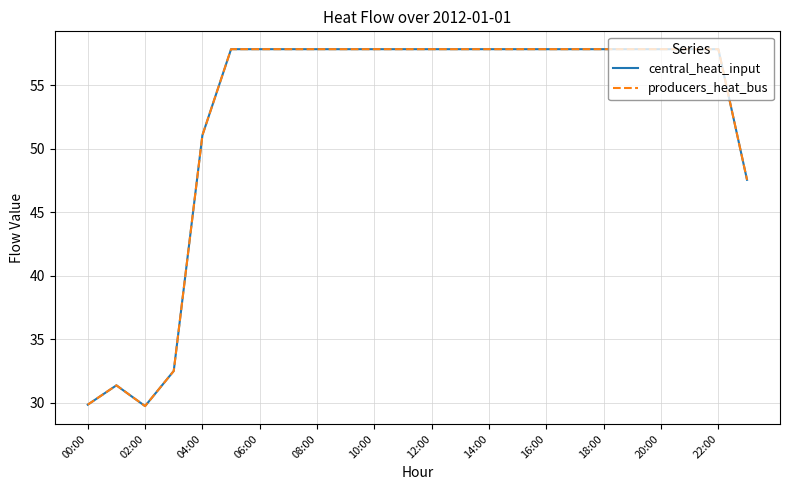

What is the maximum value for producers_heat_bus?

57.8